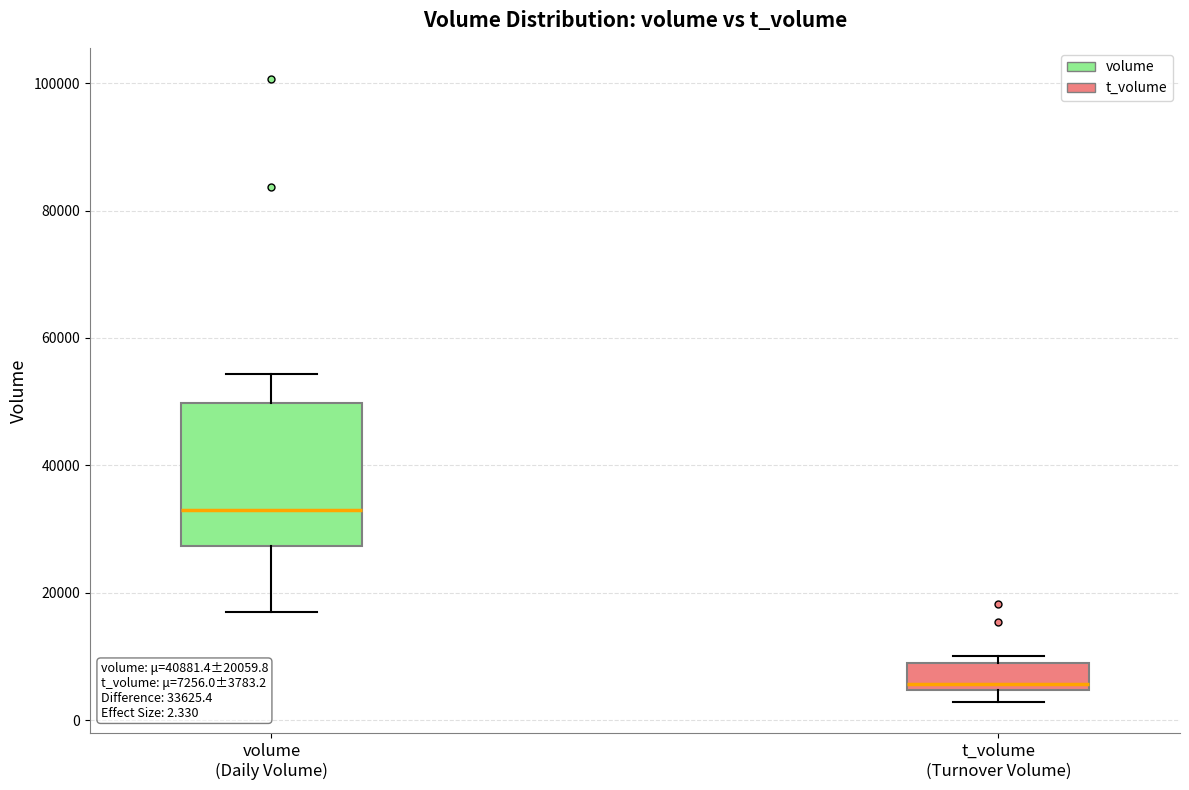

Which box's median line is the lowest?

t_volume (Turnover Volume)